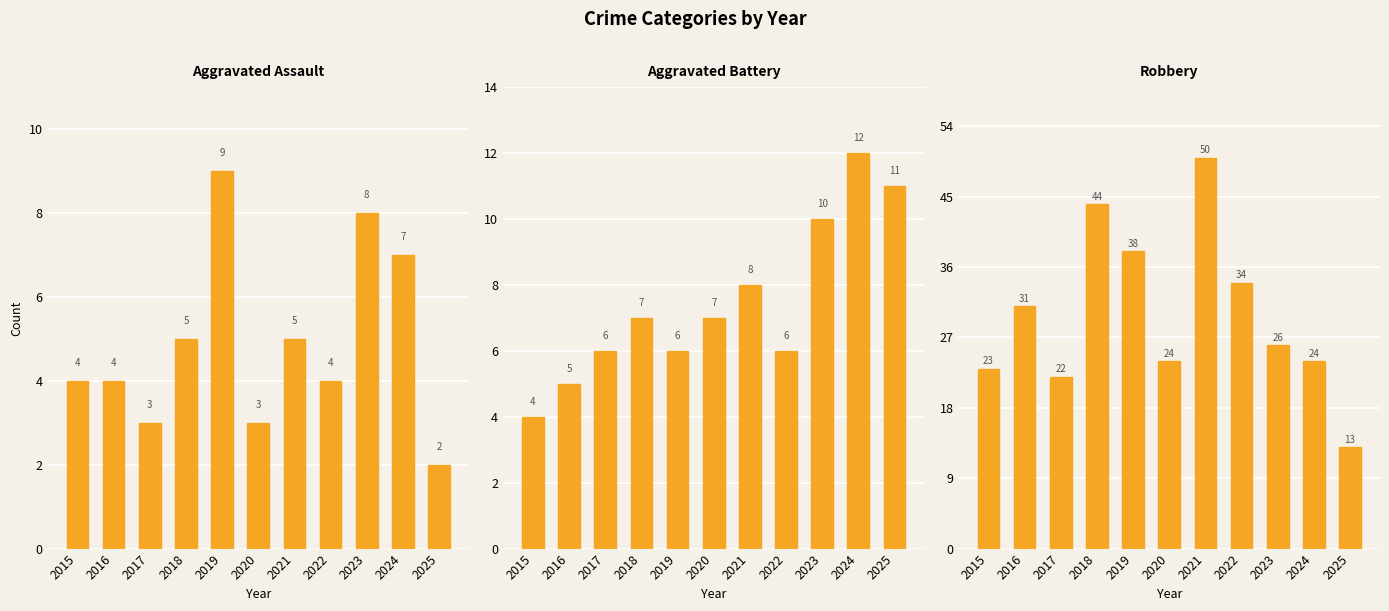

At which label does Robbery first exceed 26?

2016